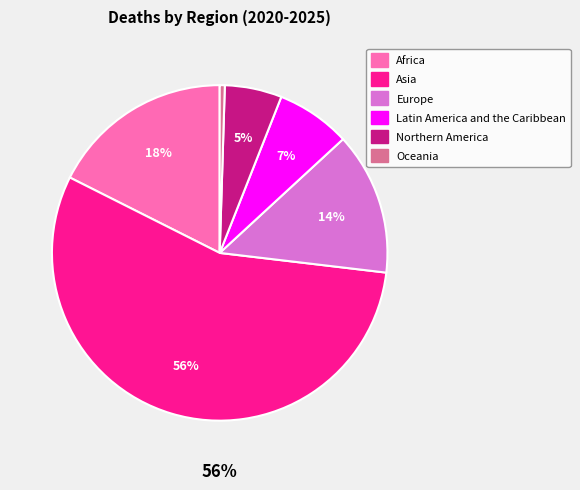

Is there any slice that represents more than half of the pie?

Yes